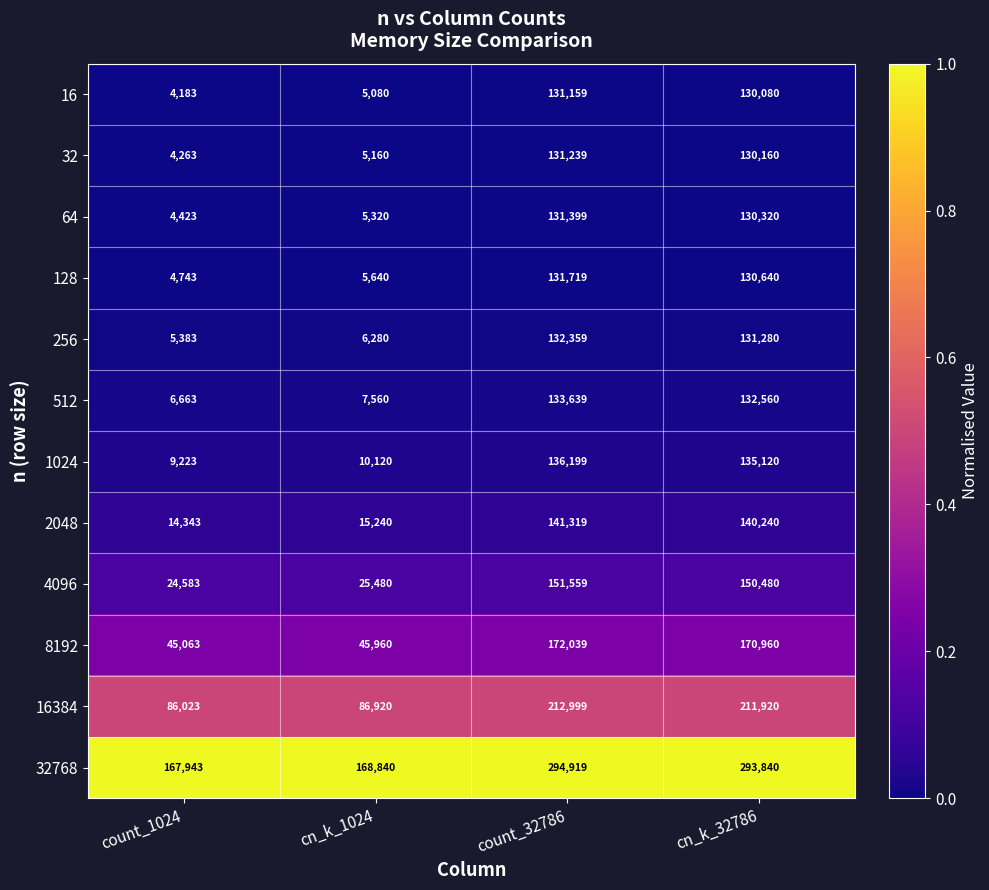

How many data points does each series have?

4